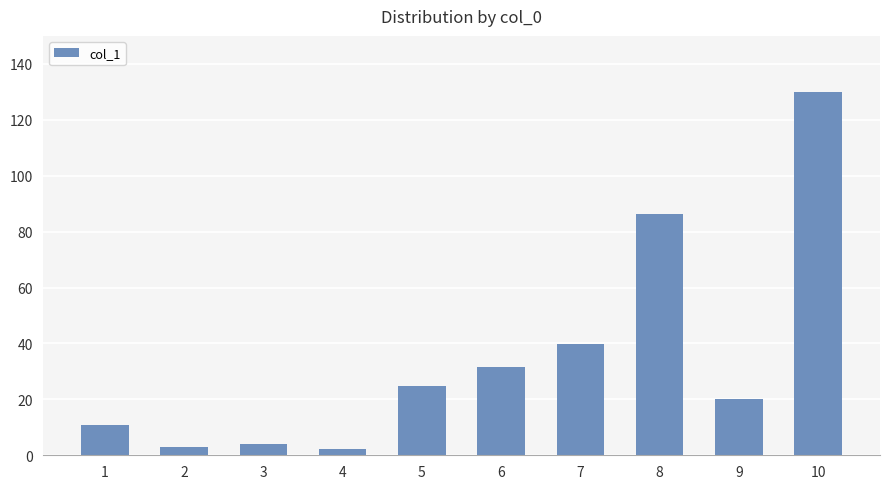

Does the chart contain stacked bars?

No